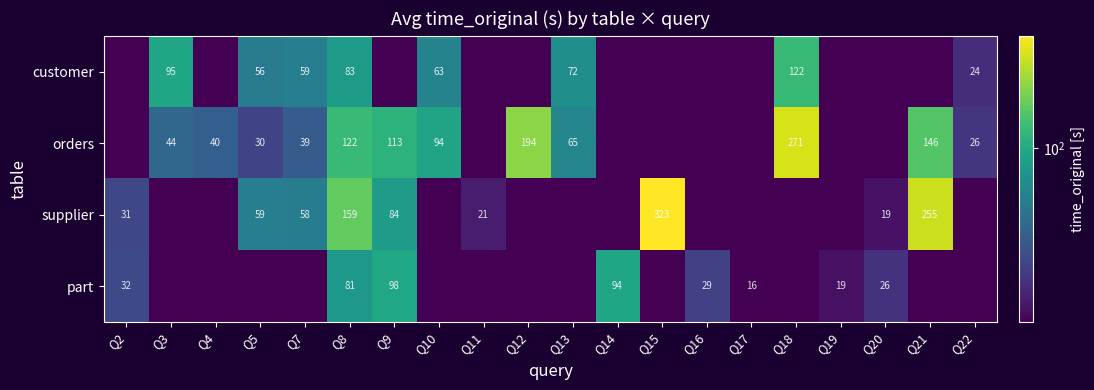

Is the value of customer at Q18 greater than the value of supplier at Q8?

No